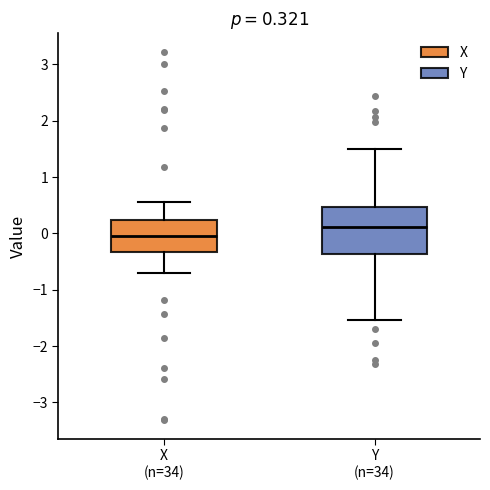

Comparing the boxes themselves (not the whiskers), which one is the tallest?

Y (n=34)